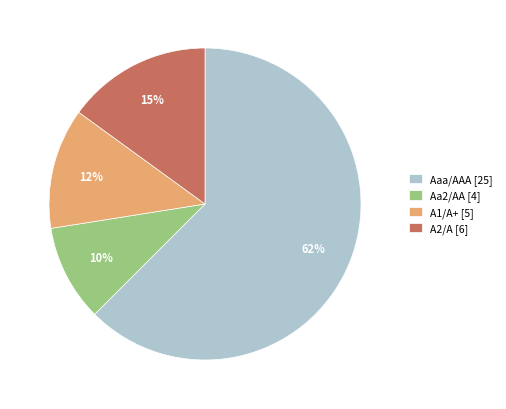

To the nearest percent, what is the average slice percentage?

25%